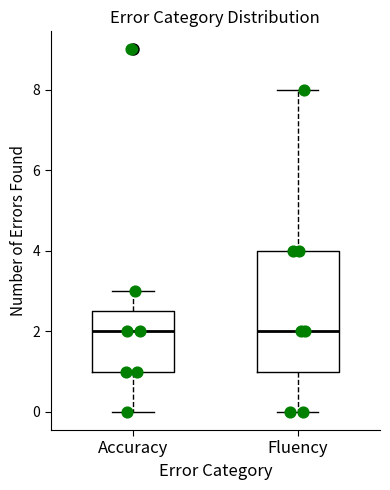

Reading left to right, transcribe this box plot: for each box, give where its median line is, the range the box spans, and where its two whiskers end, as read against the y-axis. The values are not printed on the chart, so give them approximately, as read against the axis.

Accuracy: median 2.0, box 1.0 to 2.6, whiskers 0.0 to 3.0
Fluency: median 2.0, box 1.0 to 4.0, whiskers 0.0 to 8.0